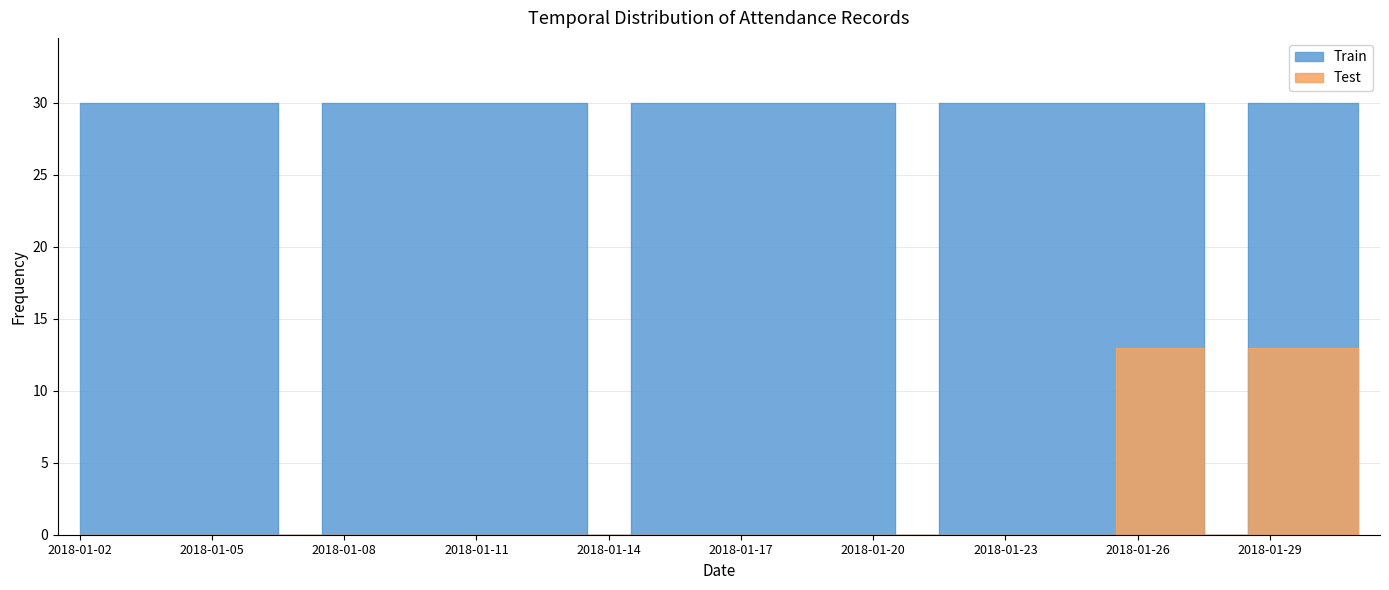

Rank the categories by Test value from lowest to highest.

2018-01-02, 2018-01-03, 2018-01-04, 2018-01-05, 2018-01-06, 2018-01-07, 2018-01-08, 2018-01-09, 2018-01-10, 2018-01-11, 2018-01-12, 2018-01-13, 2018-01-14, 2018-01-15, 2018-01-16, 2018-01-17, 2018-01-18, 2018-01-19, 2018-01-20, 2018-01-21, 2018-01-22, 2018-01-23, 2018-01-24, 2018-01-25, 2018-01-28, 2018-01-26, 2018-01-27, 2018-01-29, 2018-01-30, 2018-01-31